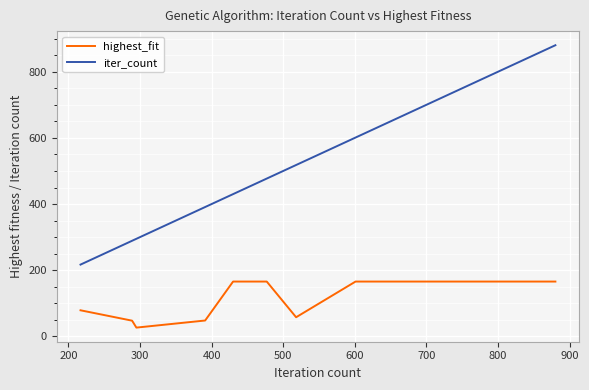

Rank the series by their maximum value, from lowest to highest.

highest_fit, iter_count